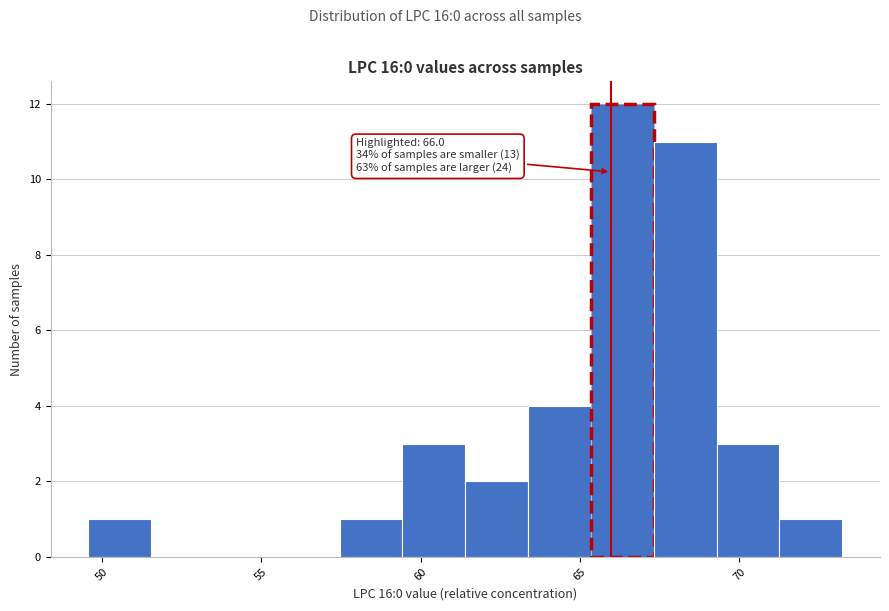

Read against the x-axis, roughly where is the centre of the tallest bar?

66.5